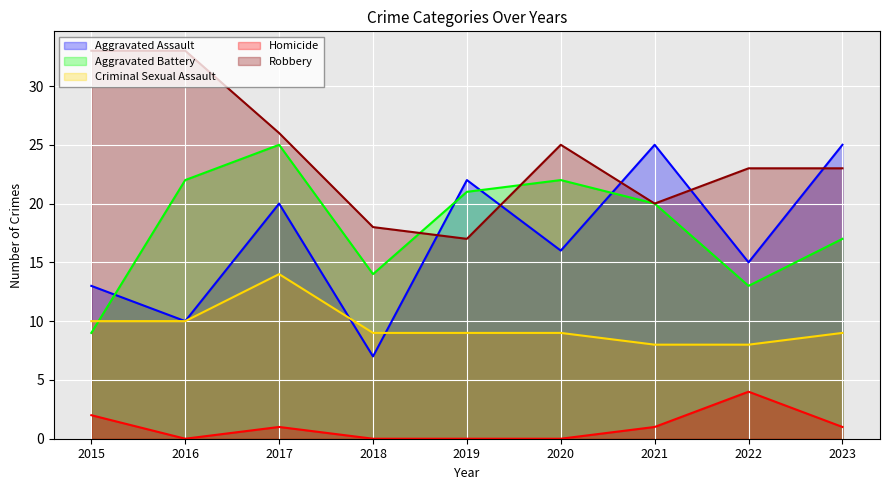

Where do Robbery and Aggravated Assault first cross each other?

2018 and 2019